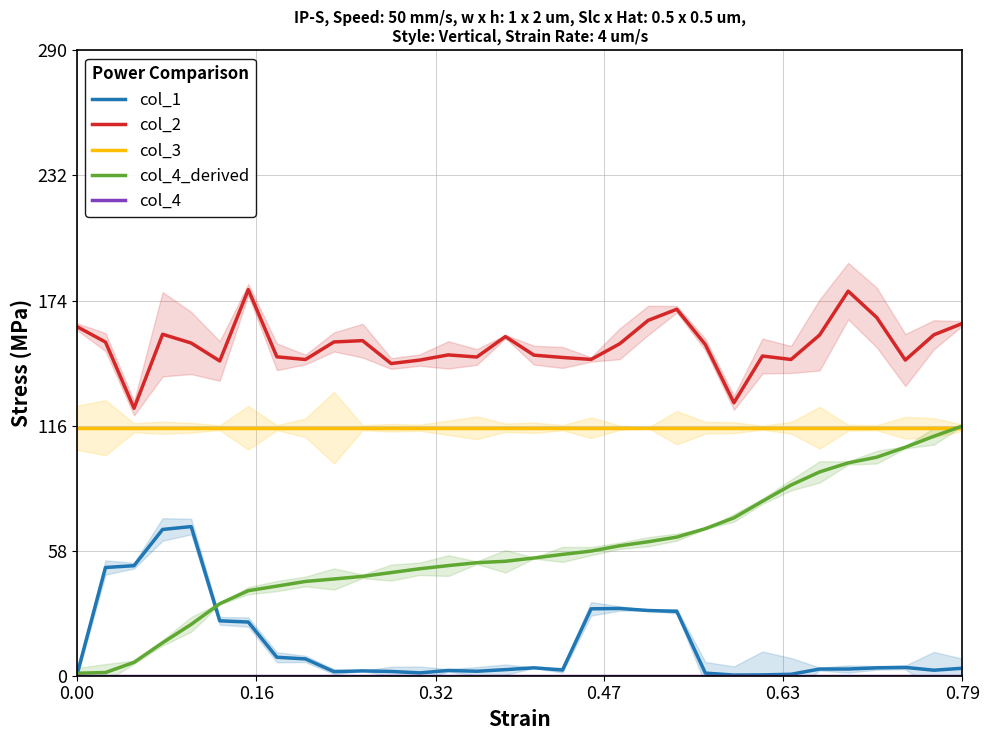

True or false: col_3 and col_2 intersect in this chart.

False